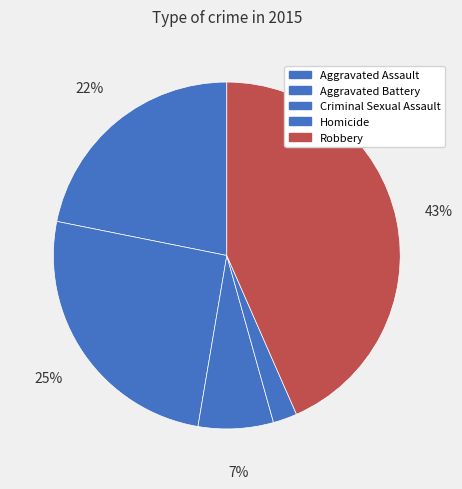

Which has a higher value, Homicide or Robbery?

Robbery